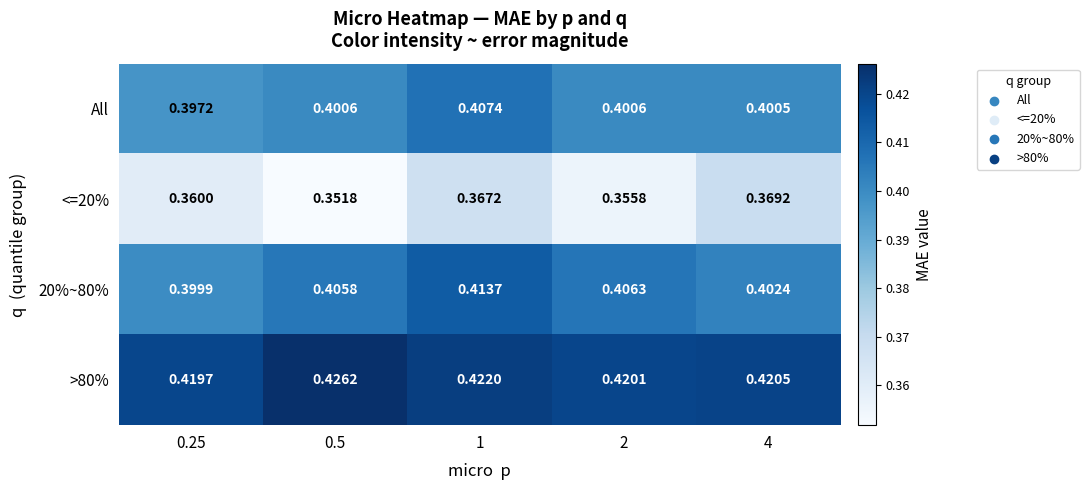

Which series has the largest range (max minus min)?

<=20%